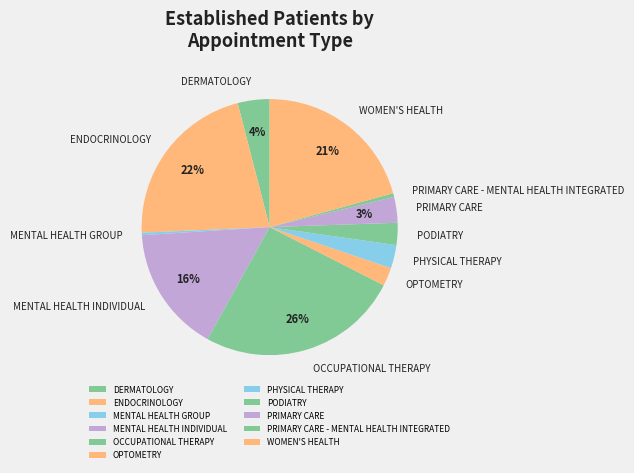

How many segments does this pie chart have?

11